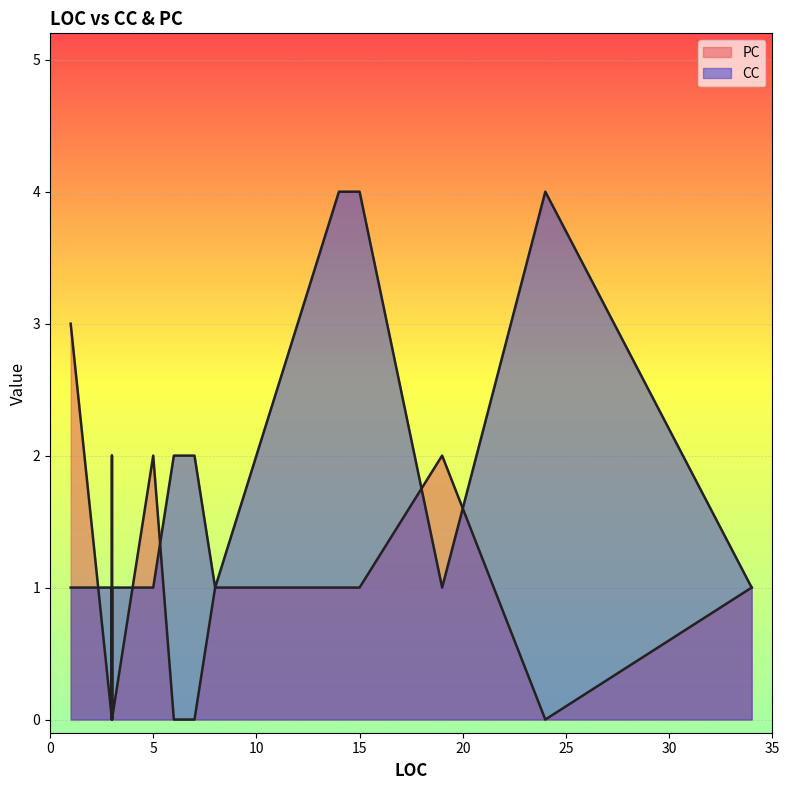

List the labels in order of PC value, smallest first.

24, 7, 6, 3, 3, 3, 15, 3, 14, 3, 3, 8, 34, 4, 5, 19, 3, 1